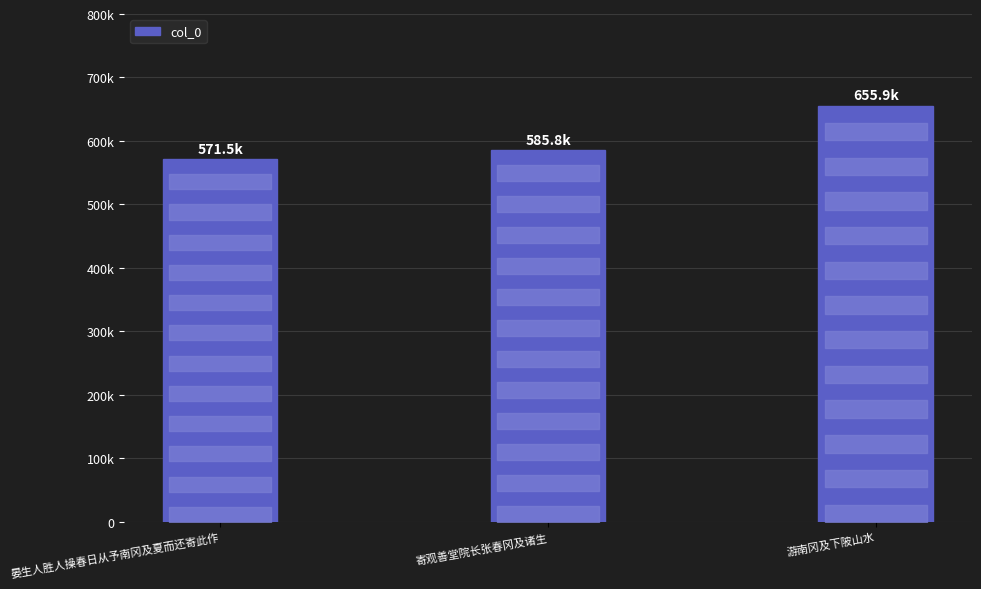

The value at 游南冈及下陂山水 is 958353. True or false?

False